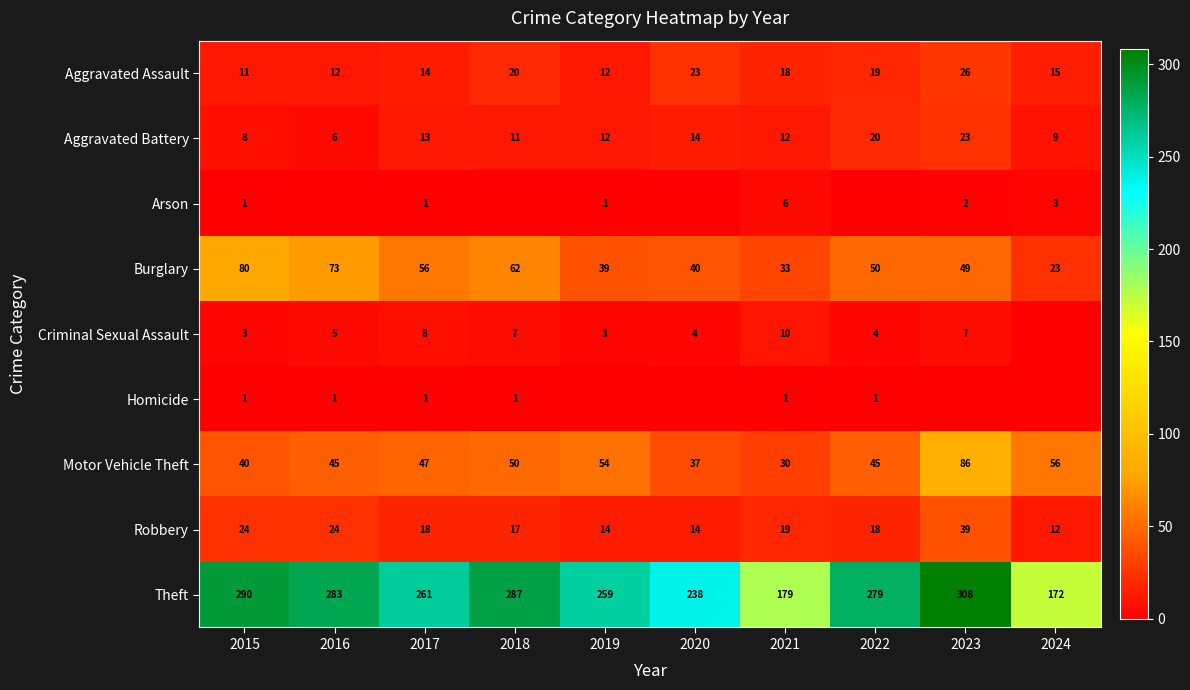

At which label is Burglary closest to 51?

2022